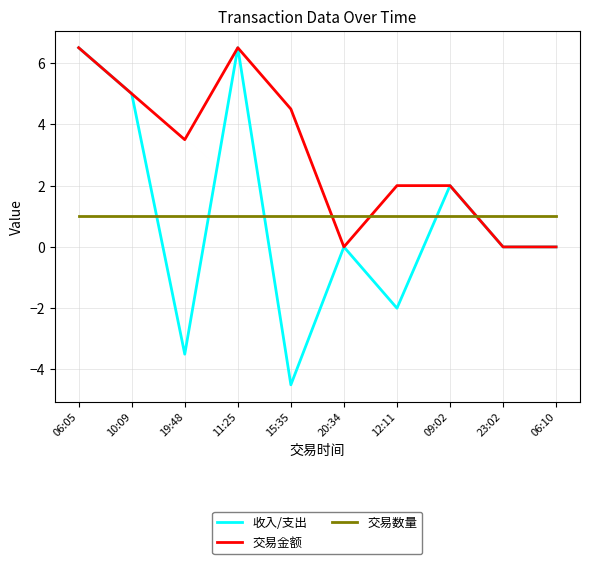

What is the highest value of the 收入/支出 series?

6.5